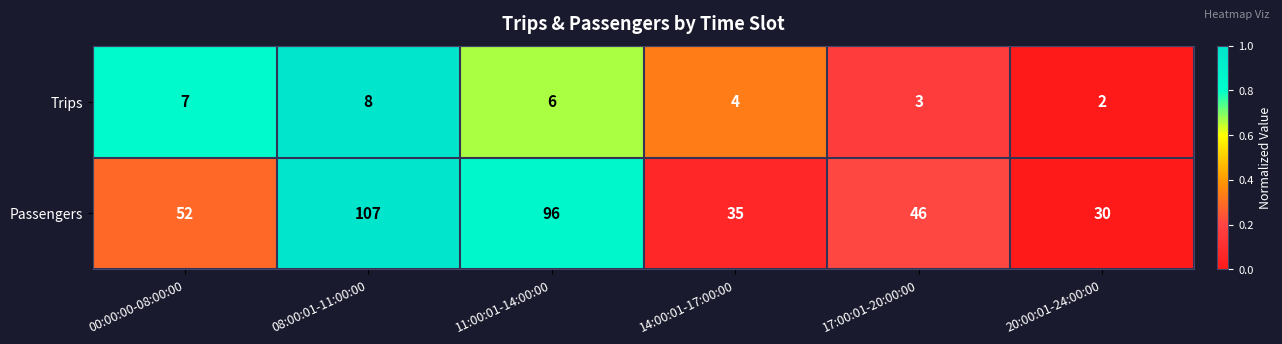

True or false: Trips has a value of 3 at 17:00:01-20:00:00.

True